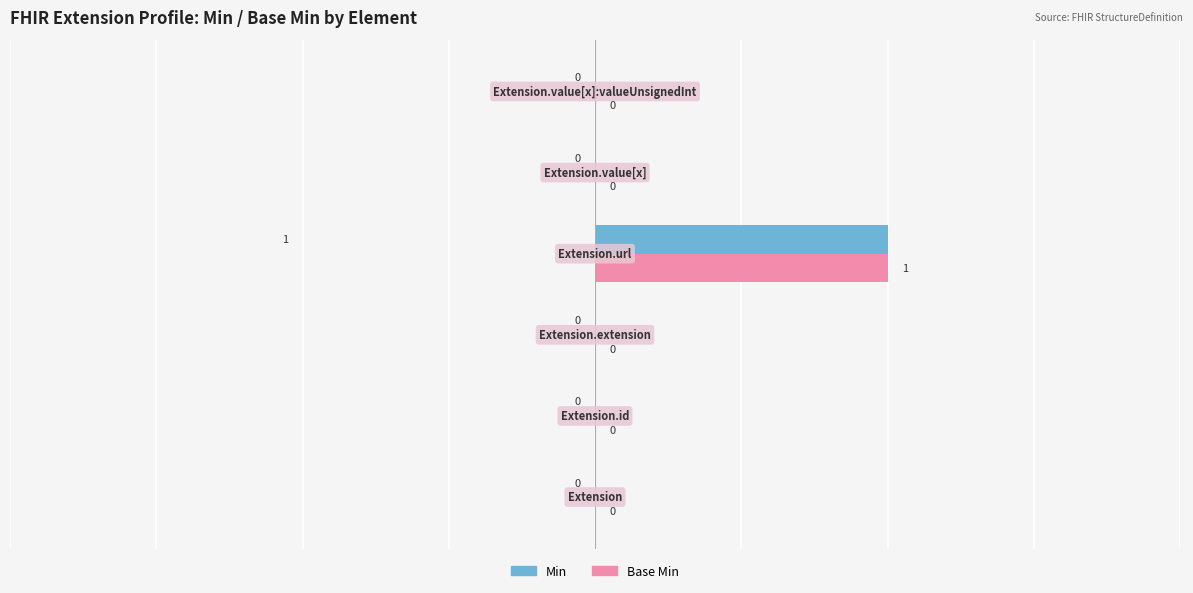

How many Base Min values are between 0 and 1?

6